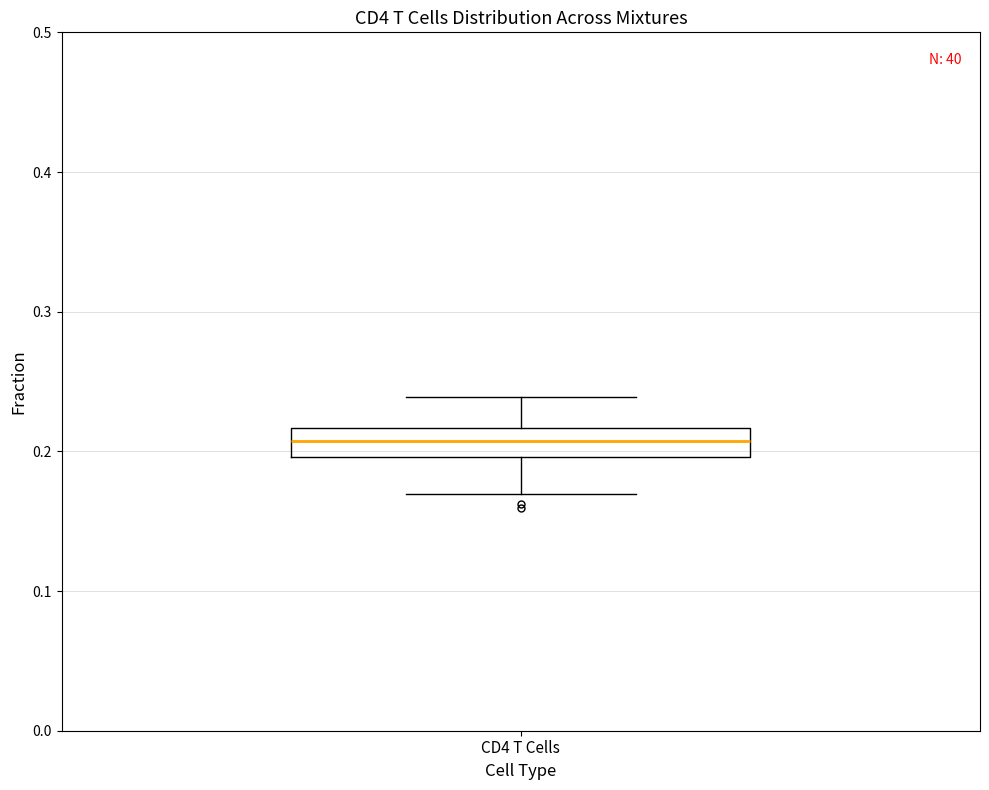

Where is the upper edge of the box for CD4 T Cells on the y-axis? The values are not printed on the chart, so give them approximately, as read against the axis.

0.22